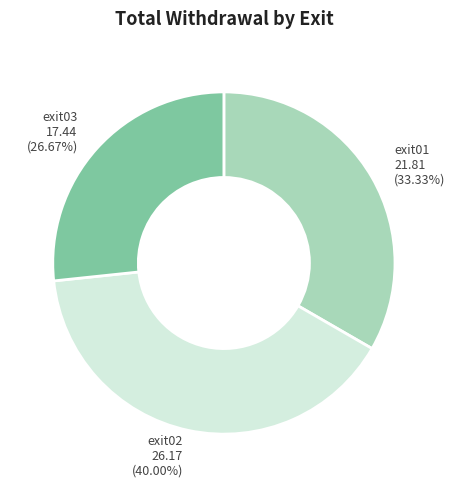

What is the total percentage of exit03 and exit01?

60.0%